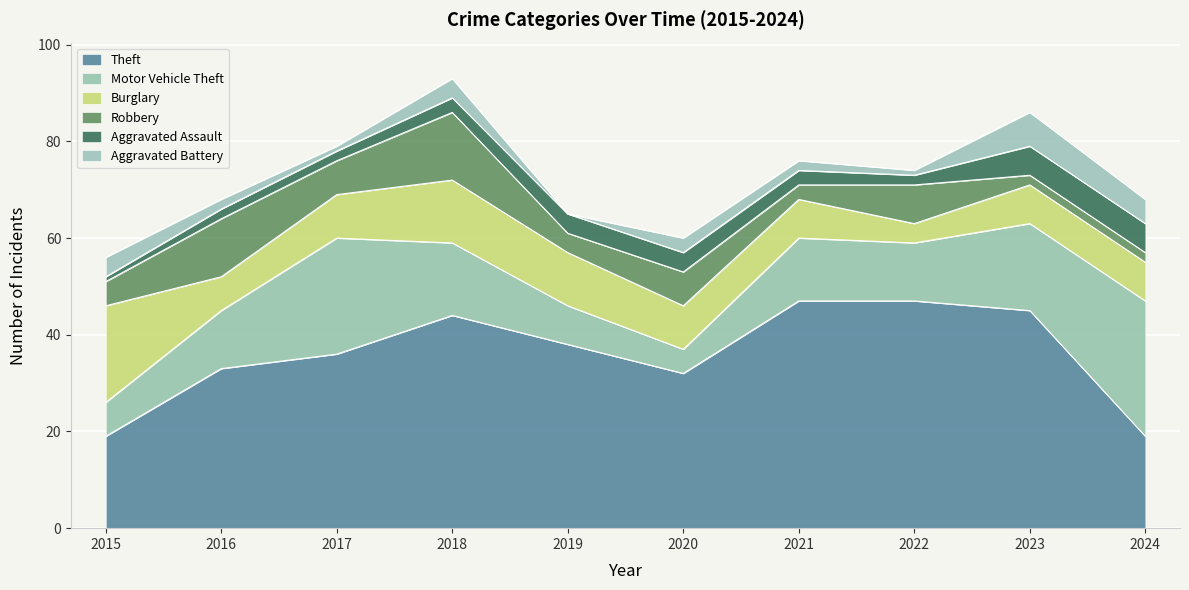

What is the average value of the Motor Vehicle Theft series?

14